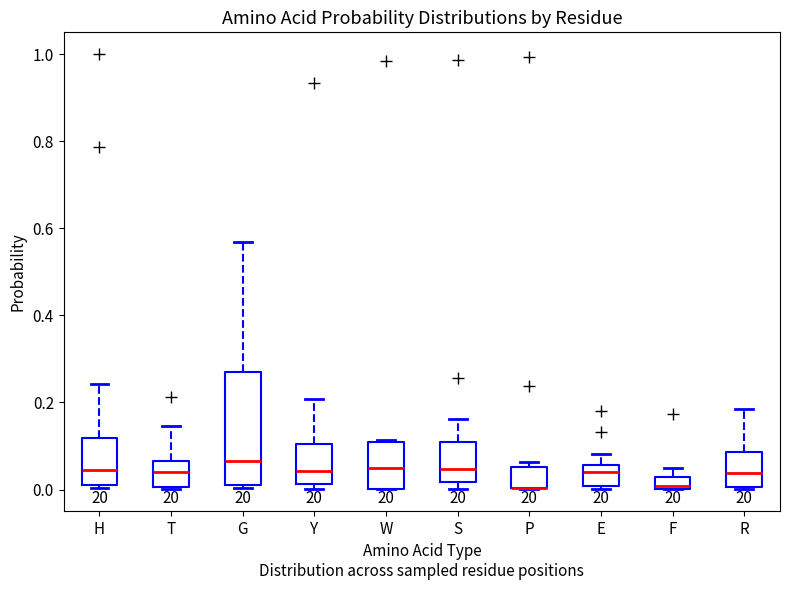

Comparing the boxes themselves (not the whiskers), which one is the tallest?

G